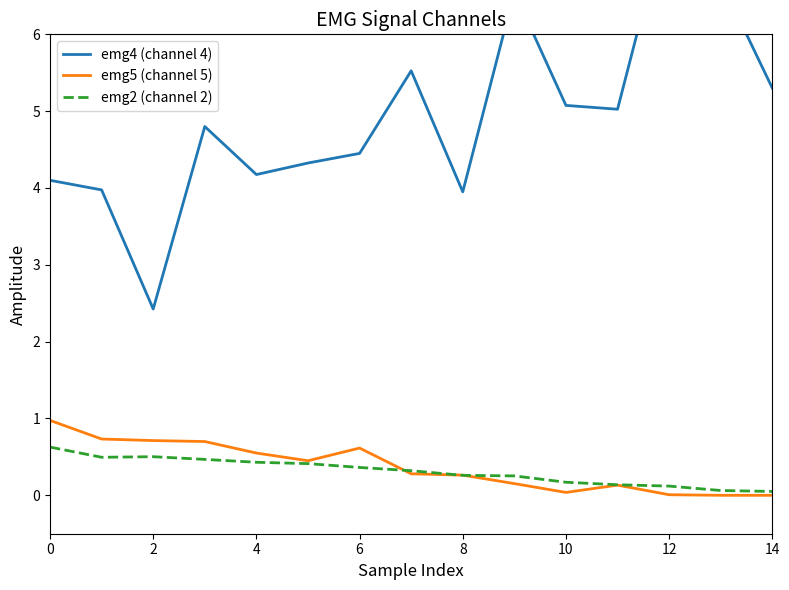

Where is emg5 (channel 5) nearest to the value 0?

13